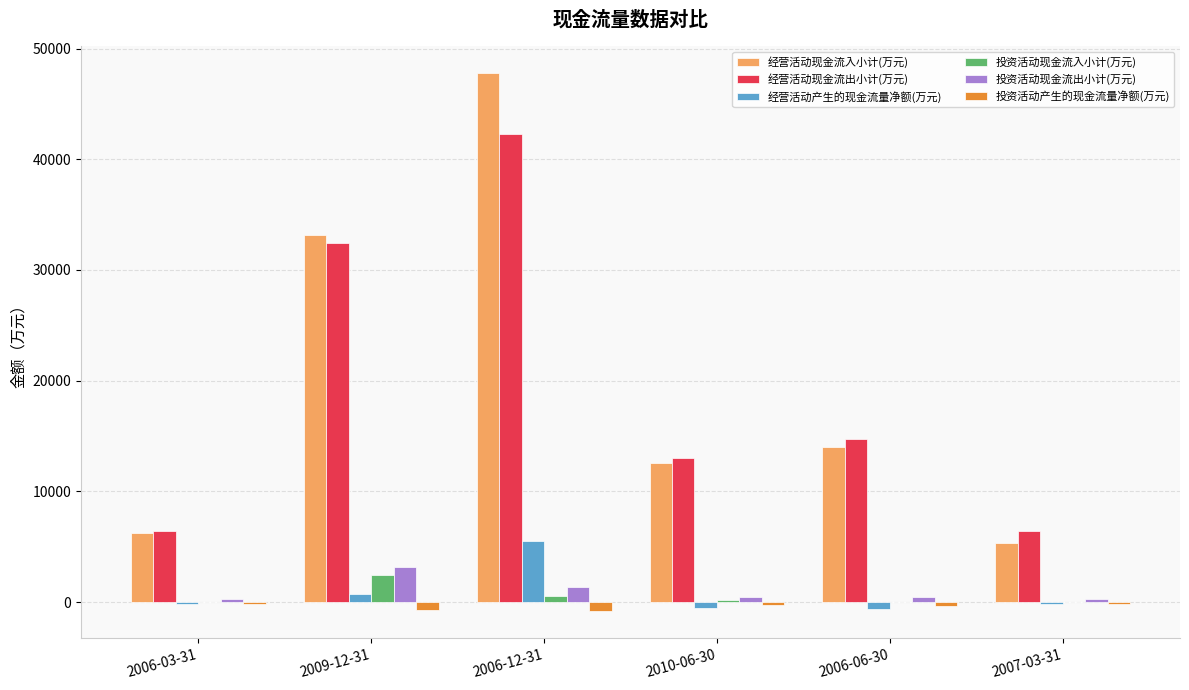

What is the greatest value displayed?

47782